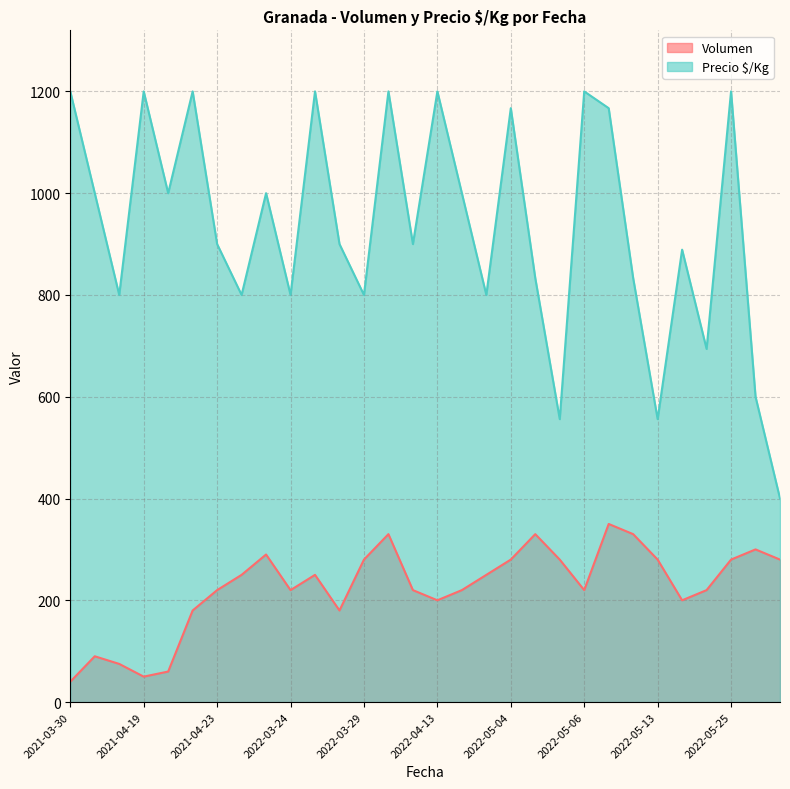

Is it true that Precio $/Kg equals 1200 at 2022-05-06?

True